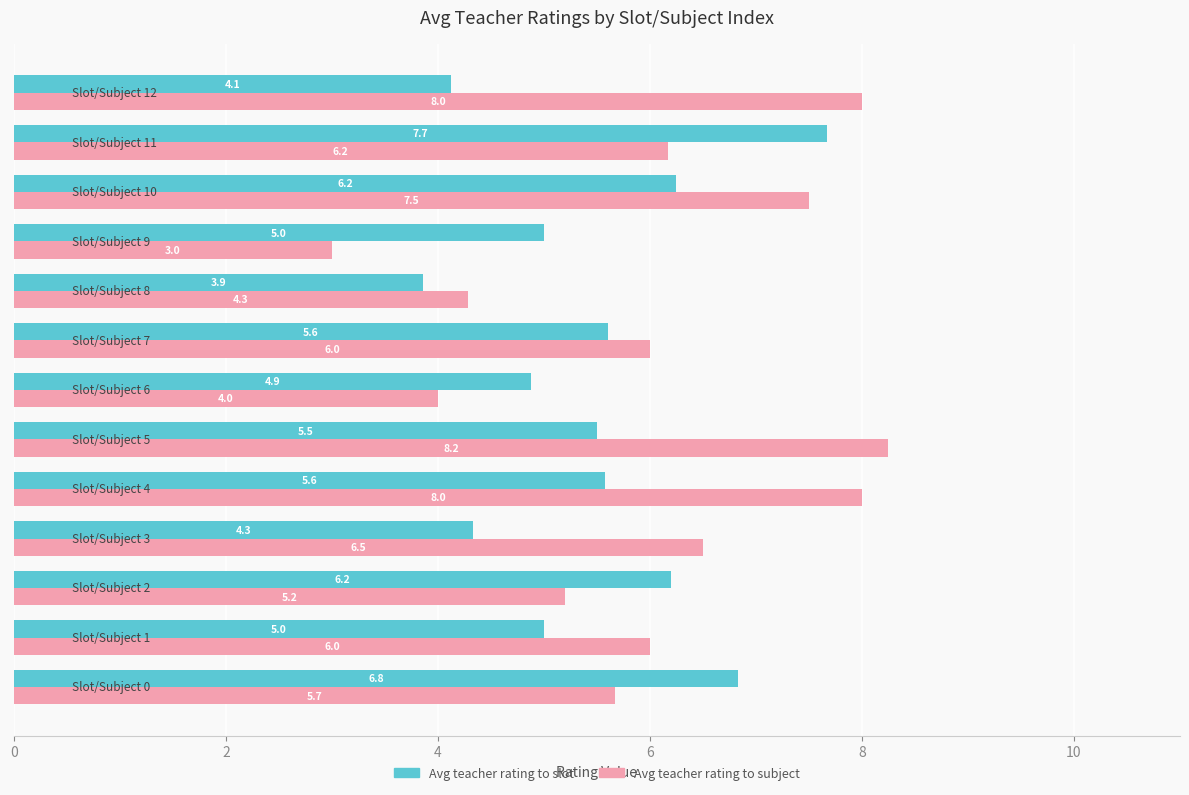

Which series has the largest range (max minus min)?

Avg teacher rating to subject